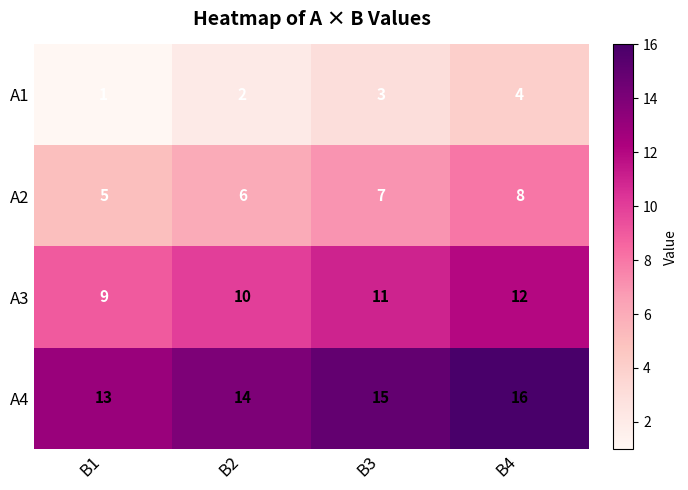

What is the greatest value displayed?

16